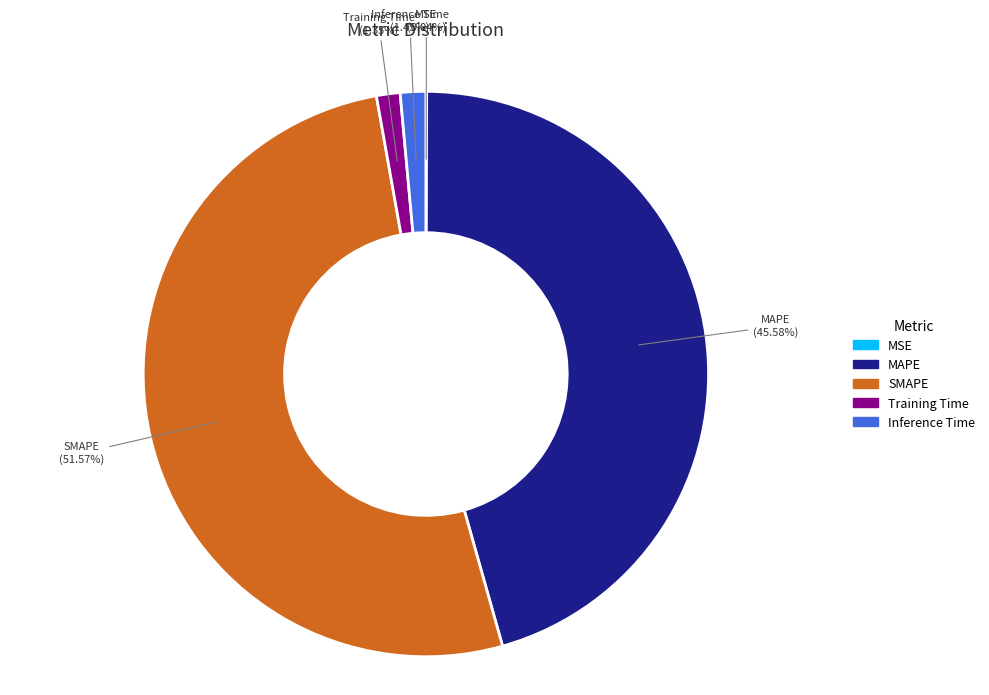

True or false: MAPE accounts for 46% of the total.

True